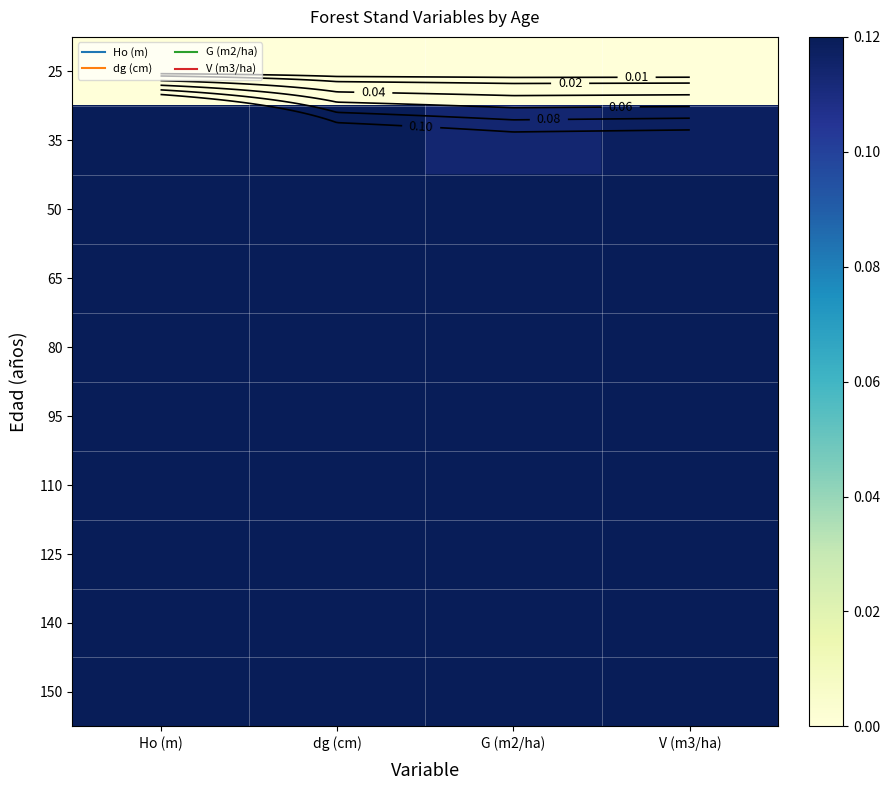

True or false: 35 has a value of 0.4 at Ho (m).

False